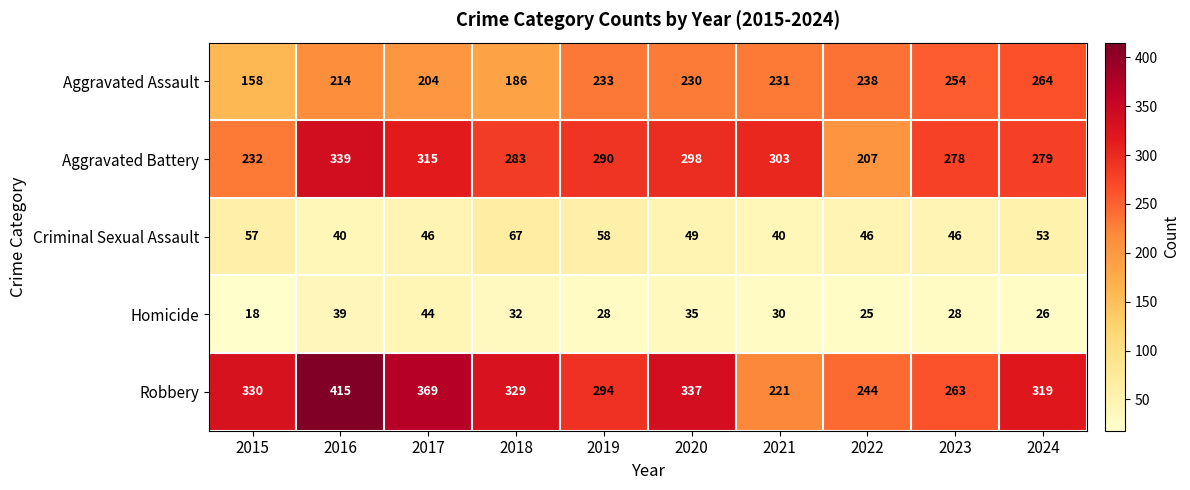

Rank the series by their maximum value, from lowest to highest.

Homicide, Criminal Sexual Assault, Aggravated Assault, Aggravated Battery, Robbery